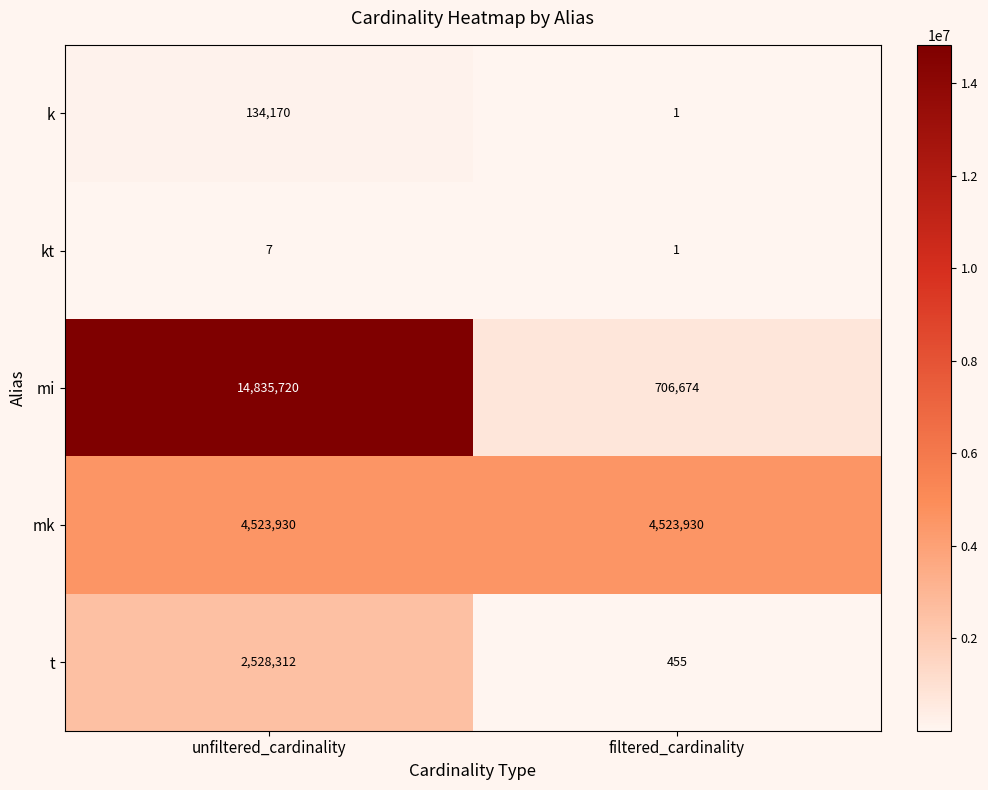

What is the sum of the mk values at filtered_cardinality and unfiltered_cardinality?

9047860